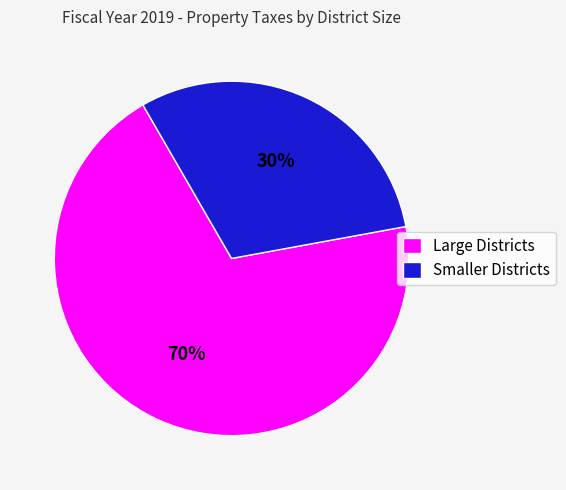

Is it true that Smaller Districts is 30% of the pie?

True